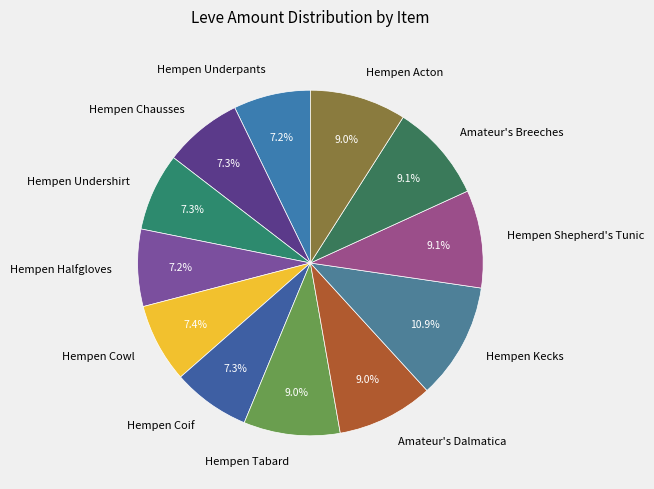

Between Hempen Underpants and Amateur's Dalmatica, which is larger?

Amateur's Dalmatica